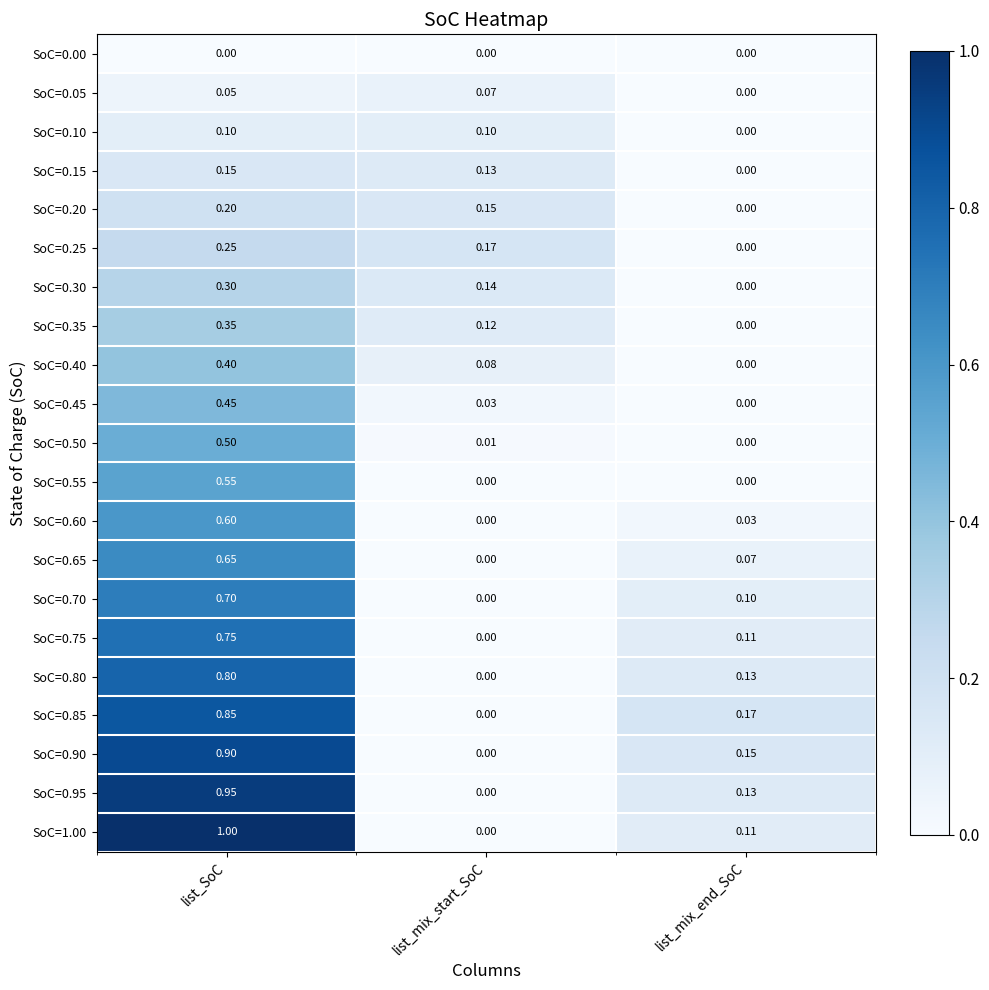

Which category has the highest value across all series?

list_SoC